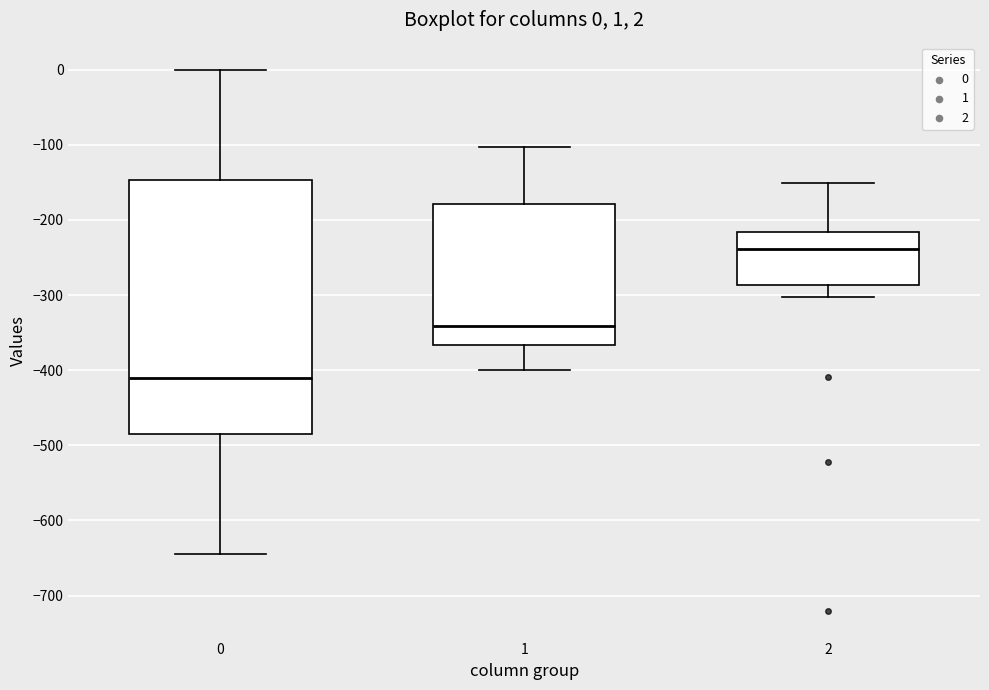

Which box is the tallest, from its lower edge to its upper edge?

0